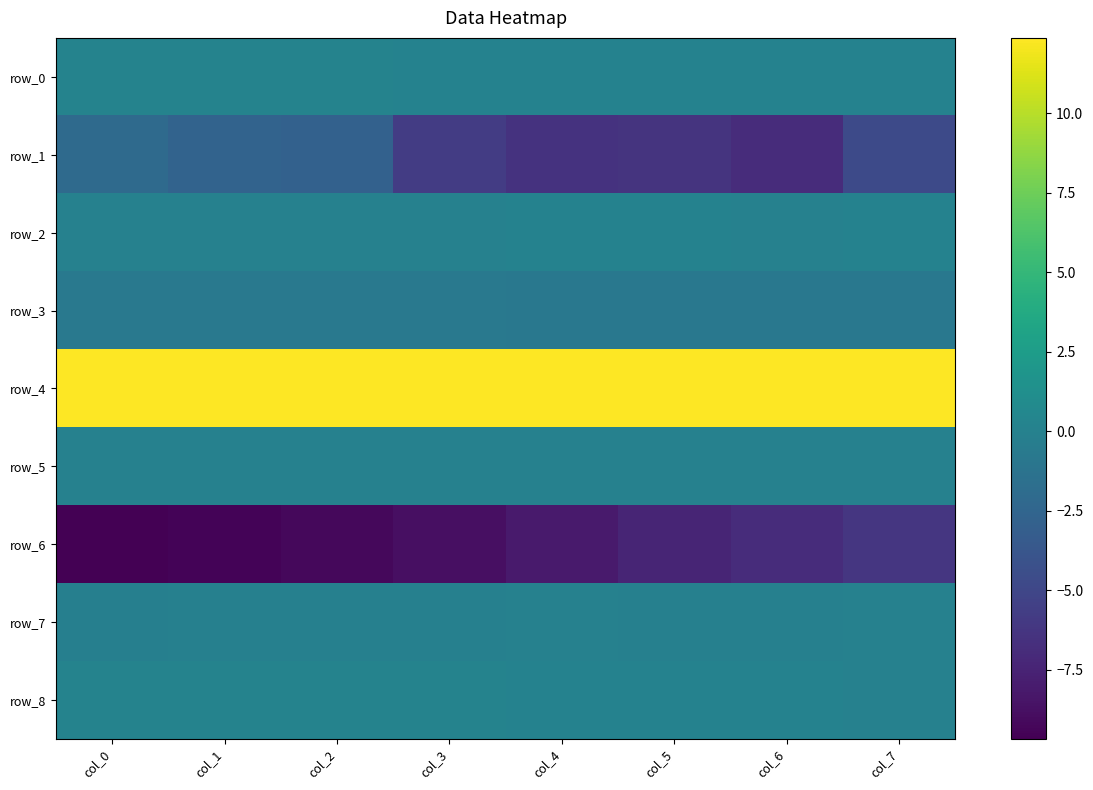

Reading right to left, extract all data points from this chart.

row_0: 0.1	0.1	0.1	0.1	0.1	0.1	0.1	0.2
row_1: -4.7	-6.9	-6.3	-6.5	-5.7	-2.8	-2.7	-2.1
row_2: 0.1	0.0	0.1	0.1	0.0	0.0	0.0	0.0
row_3: -0.8	-0.8	-0.8	-0.8	-0.8	-0.8	-0.8	-0.8
row_4: 12.4	12.4	12.4	12.3	12.3	12.3	12.3	12.3
row_5: 0.0	0.0	0.0	0.0	0.0	0.0	0.0	0.0
row_6: -6.2	-6.9	-7.4	-8.1	-8.8	-9.2	-9.4	-9.7
row_7: 0.0	-0.0	-0.1	-0.0	-0.1	-0.1	-0.1	-0.1
row_8: -0.0	0.1	0.1	0.1	0.2	0.2	0.2	0.2